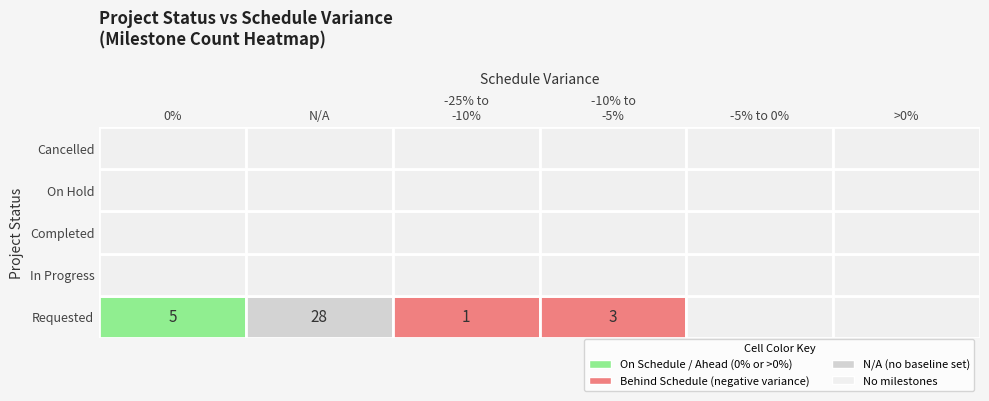

Is it true that Completed equals 0 at 0?

True